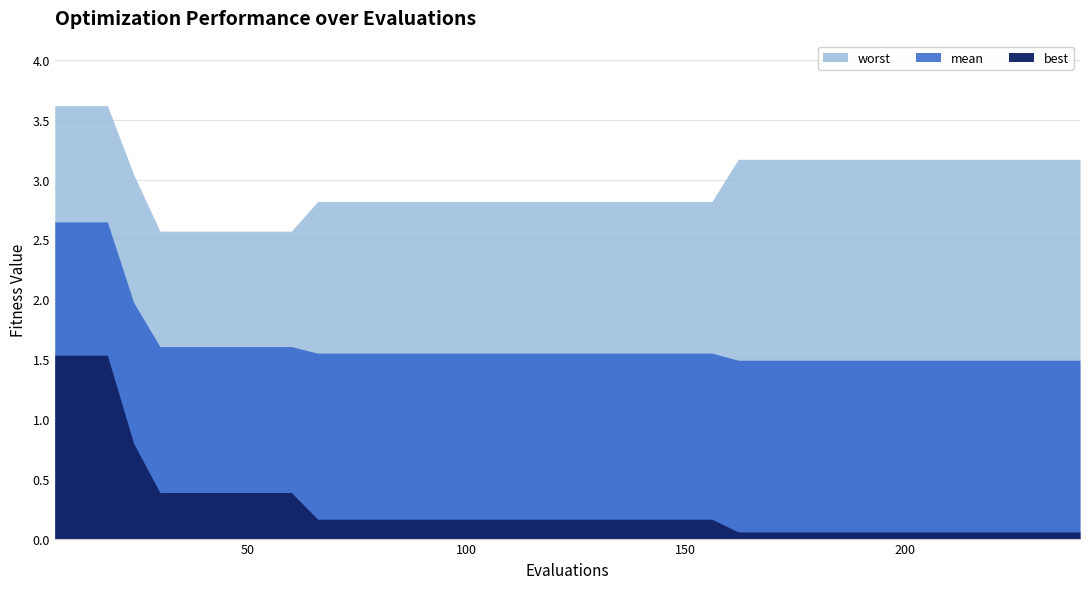

What is the difference between the maximum and minimum values in the mean series?

1.2